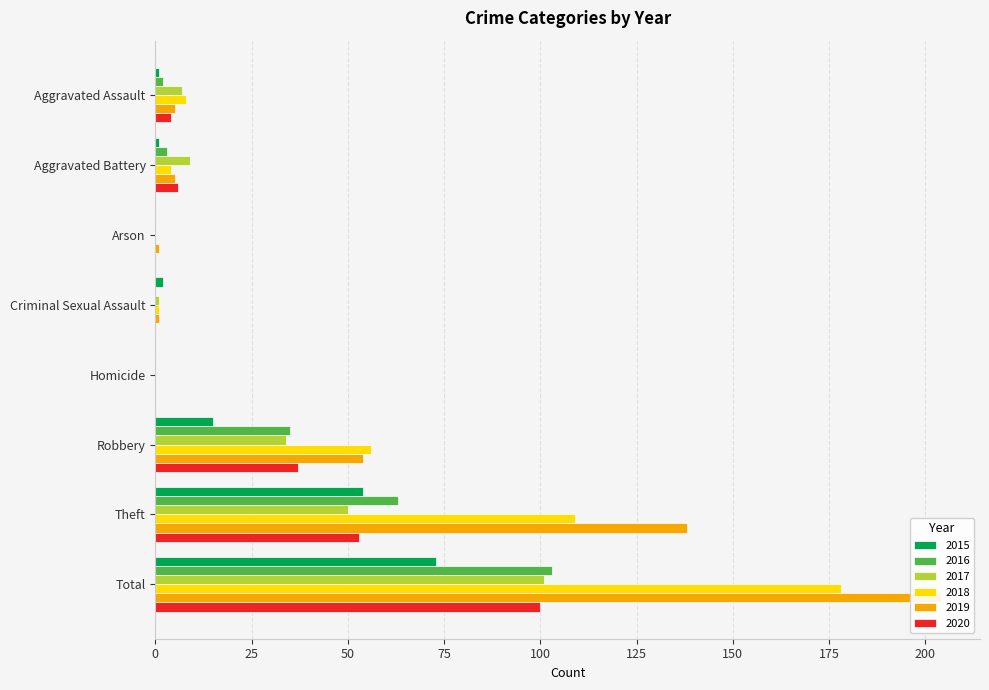

Rank the categories by 2015 value from lowest to highest.

Arson, Homicide, Aggravated Assault, Aggravated Battery, Criminal Sexual Assault, Robbery, Theft, Total